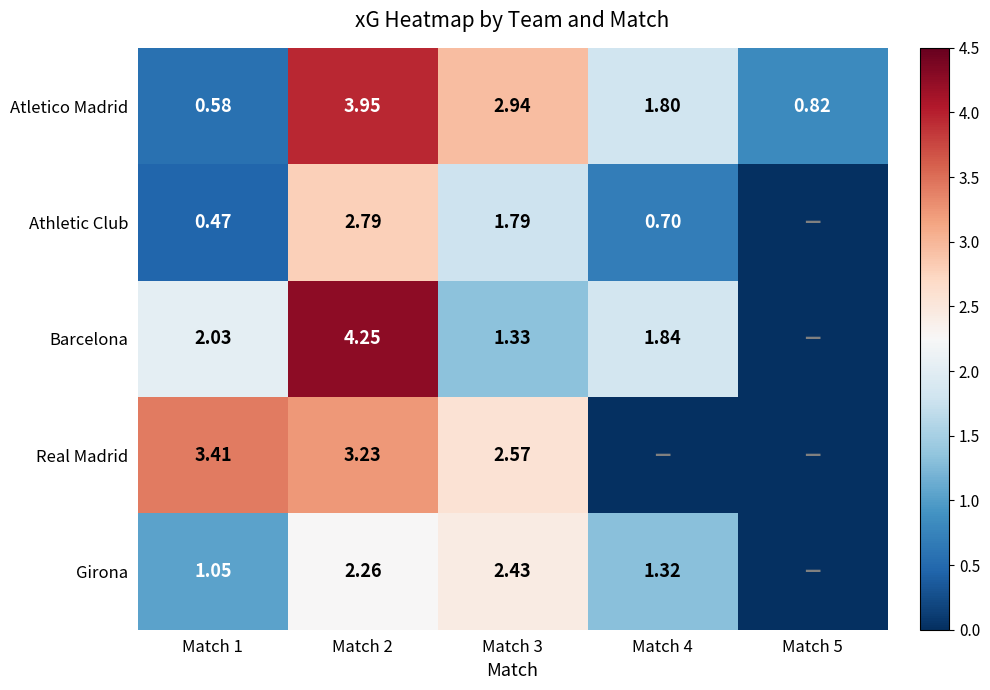

Rank the series at Match 2 from highest to lowest value.

Barcelona, Atletico Madrid, Real Madrid, Athletic Club, Girona